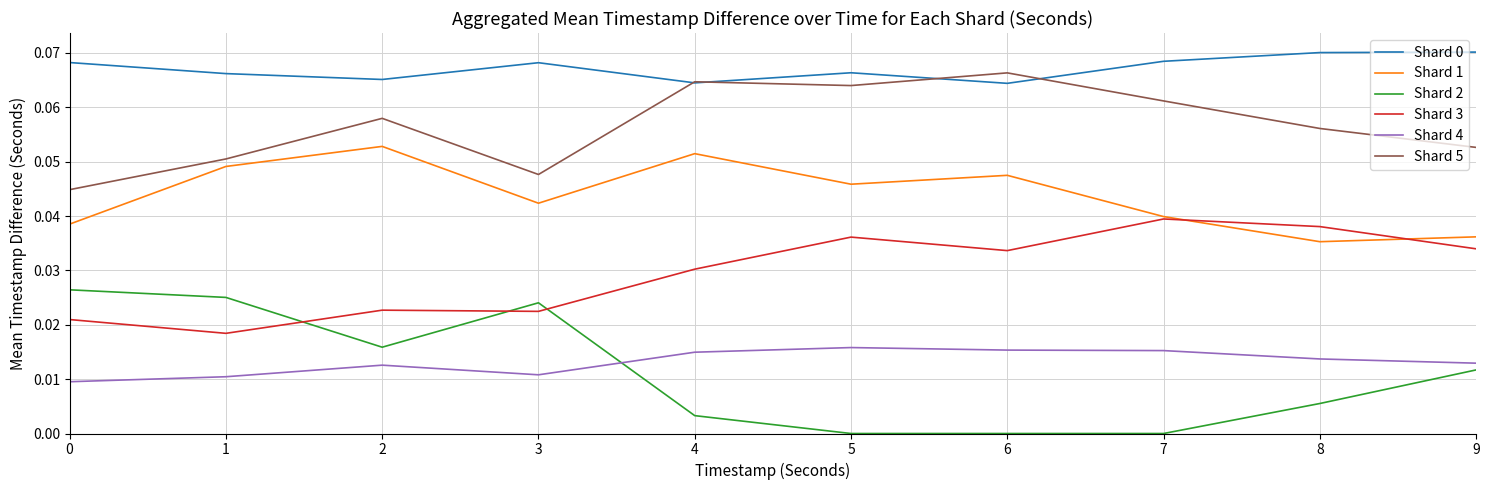

True or false: Shard 3 has more than 1 points higher than both neighbors.

True